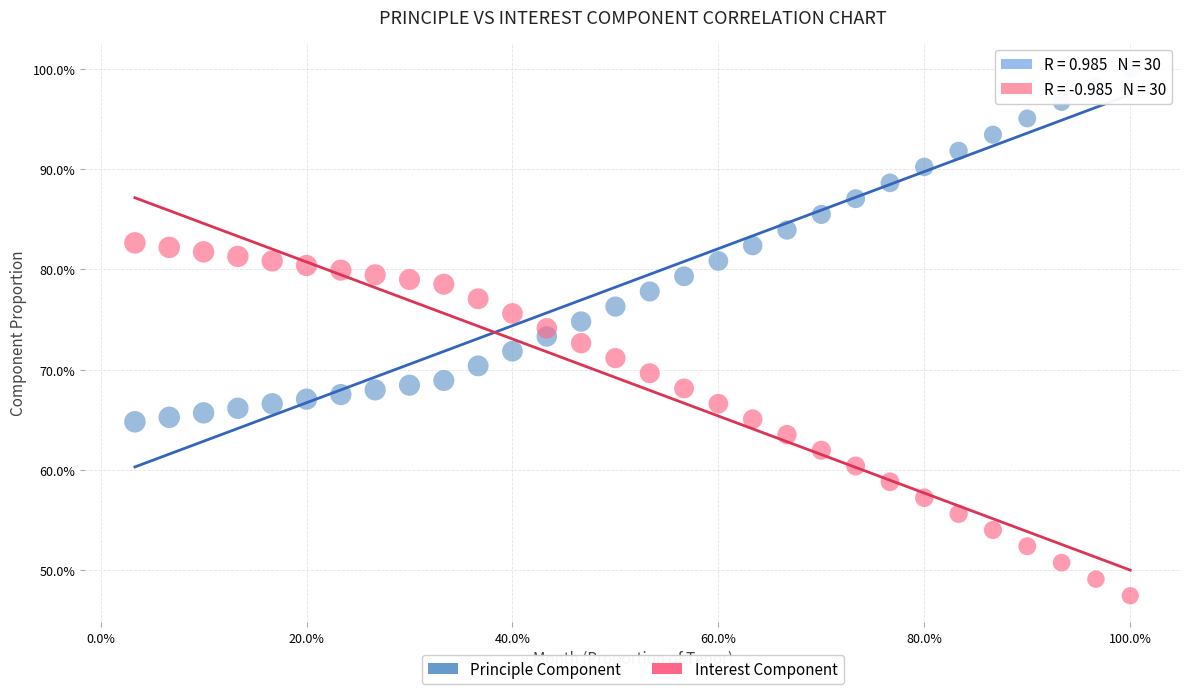

Which series contains the highest Y value?

Principle Component